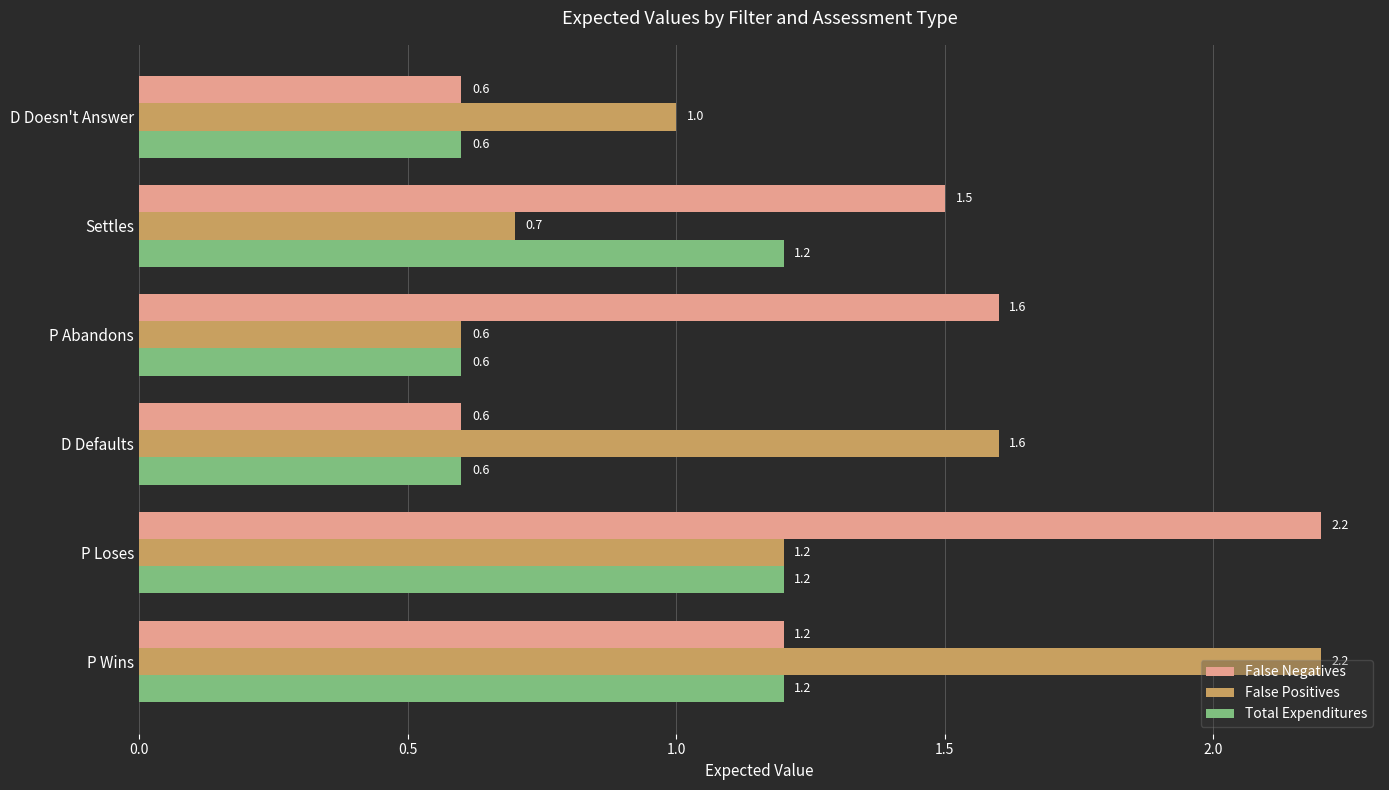

What is the total value across all series at D Defaults?

2.8